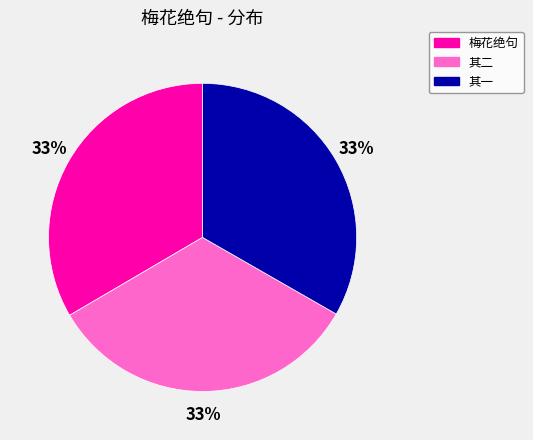

What percentage is the 其一 slice, to the nearest percent?

33%